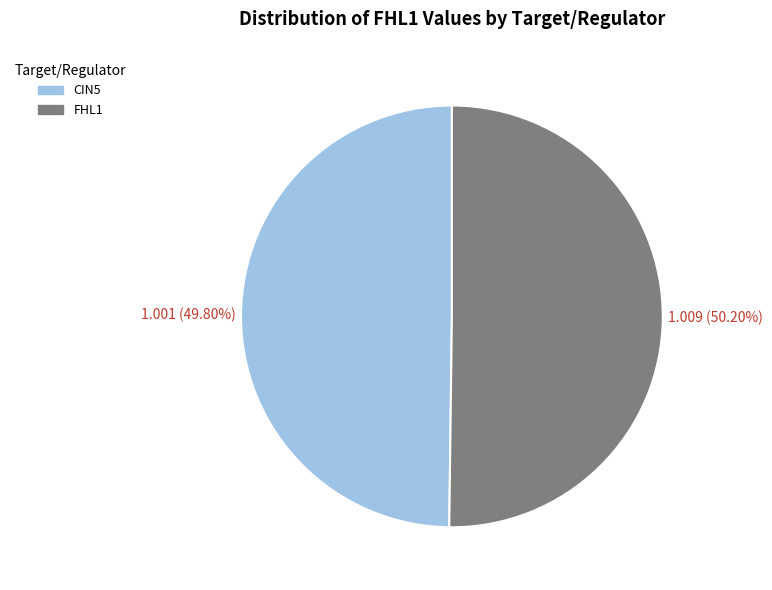

Is there any slice that represents more than half of the pie?

Yes